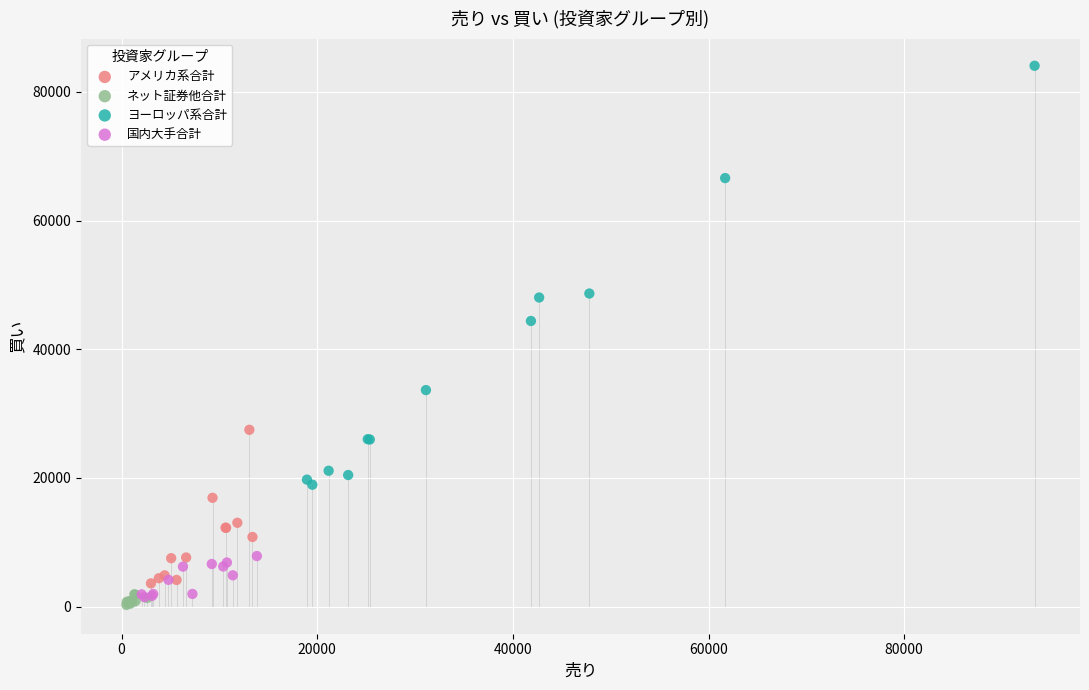

Which series contains the highest Y value?

ヨーロッパ系合計